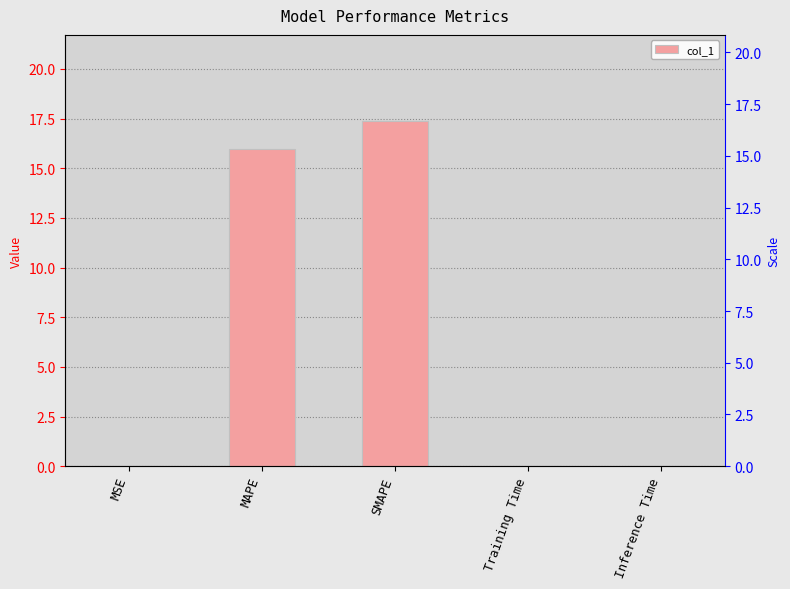

True or false: the data shows 0.0 at Inference Time.

True